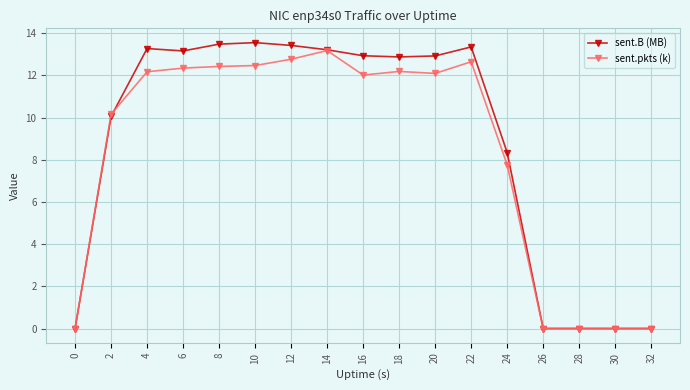

What is the value of the sent.B (MB) point at the 7th from the left?

13.4